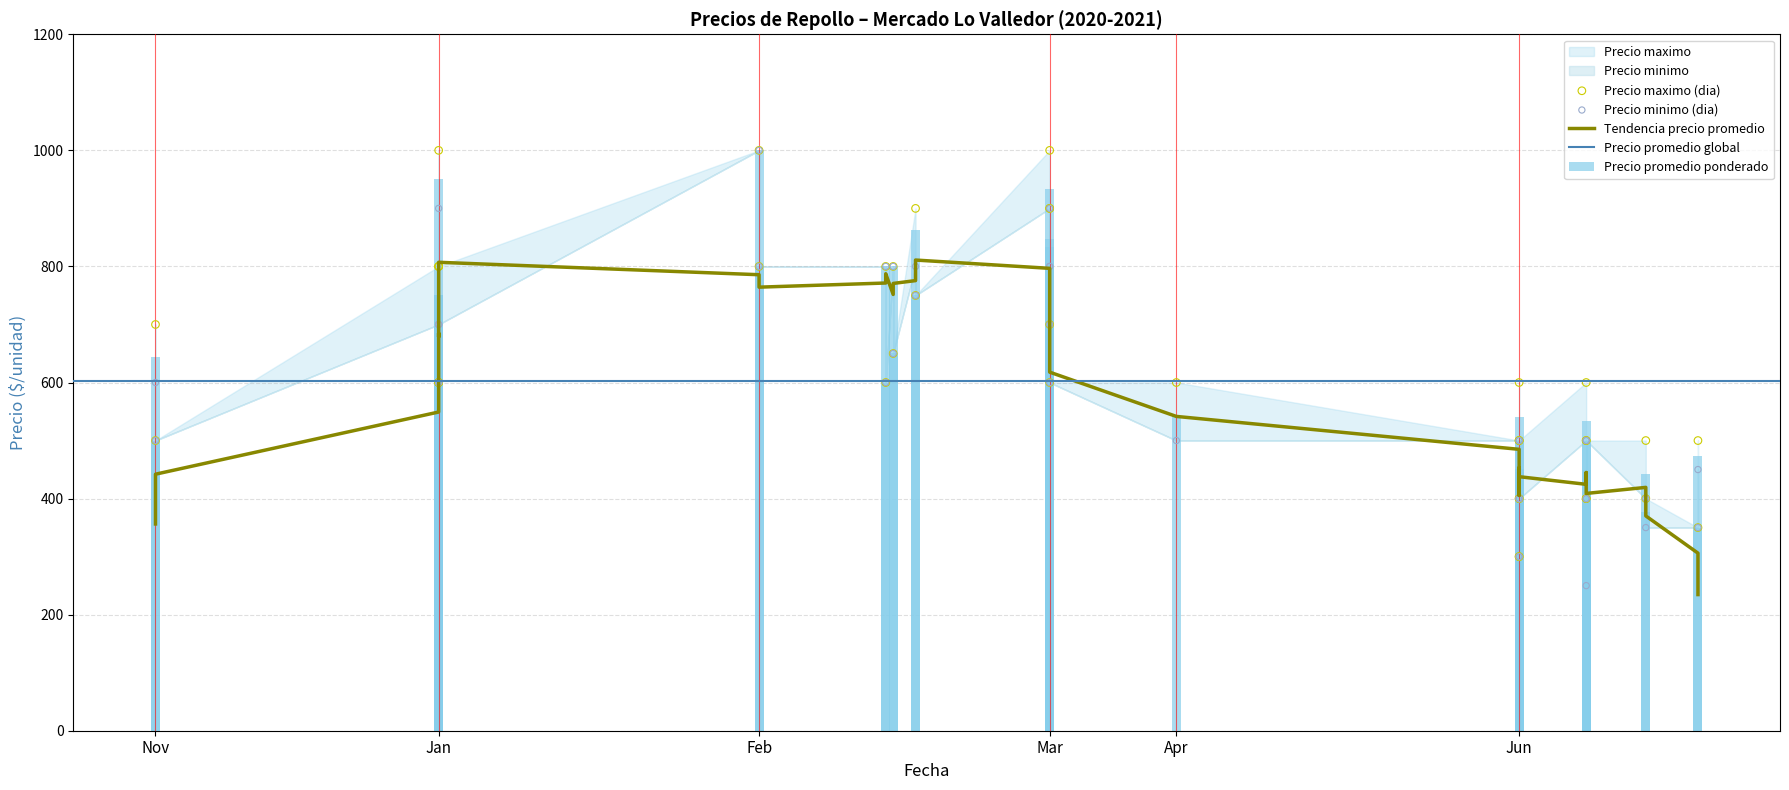

Which series reaches the minimum Y coordinate?

Precio minimo